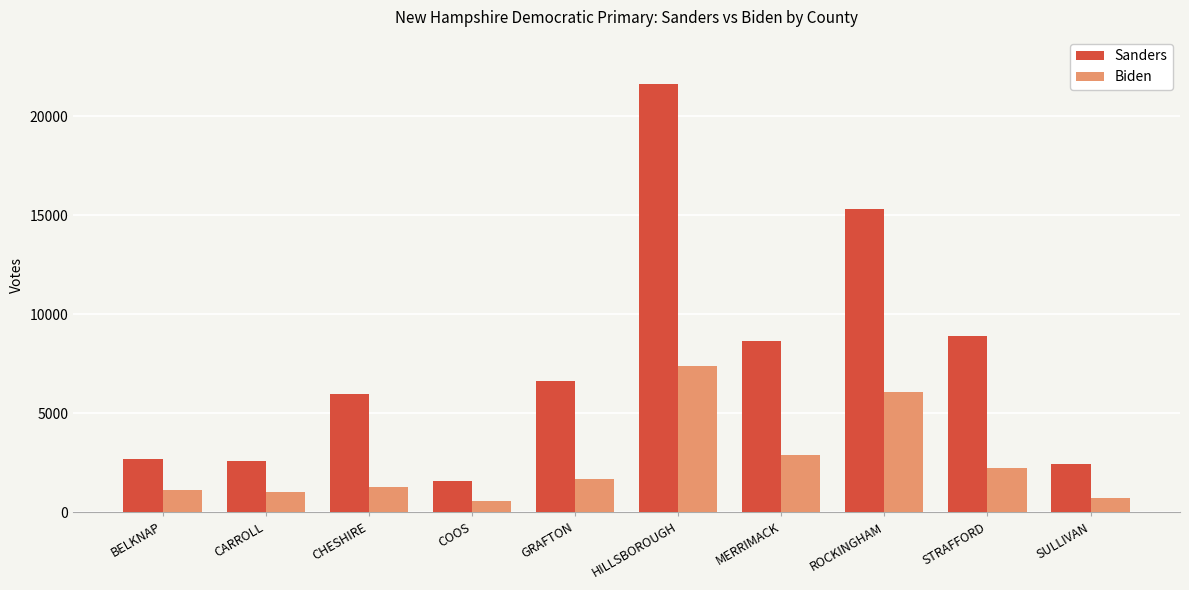

What is the total value across all series at GRAFTON?

8283